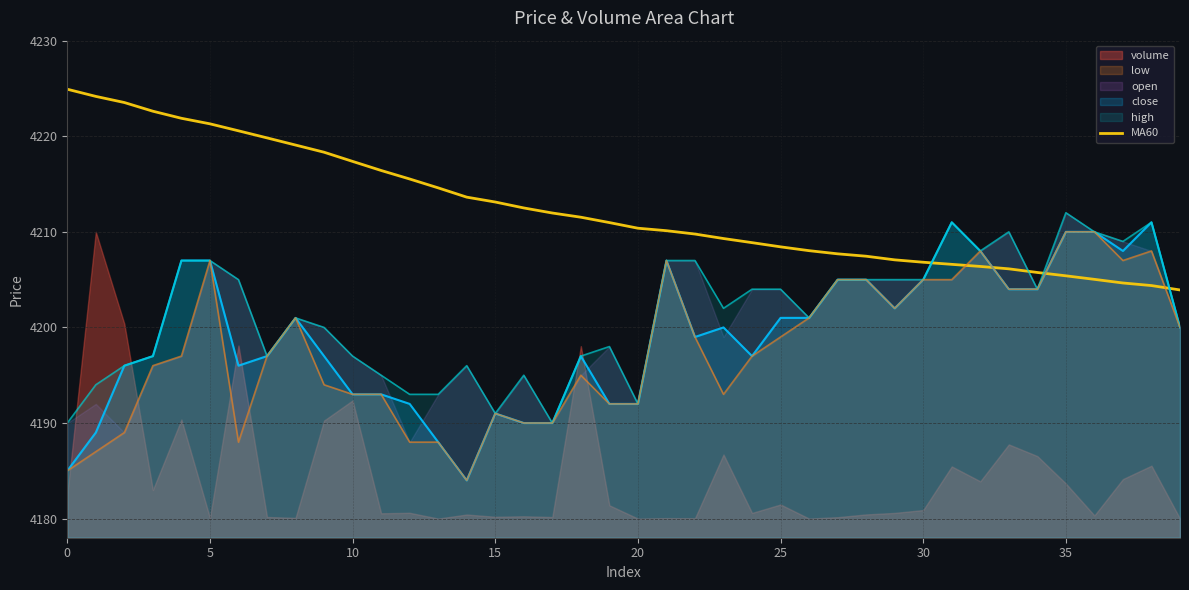

Approximately how many times larger is the value at 25 compared to 32?

1.0